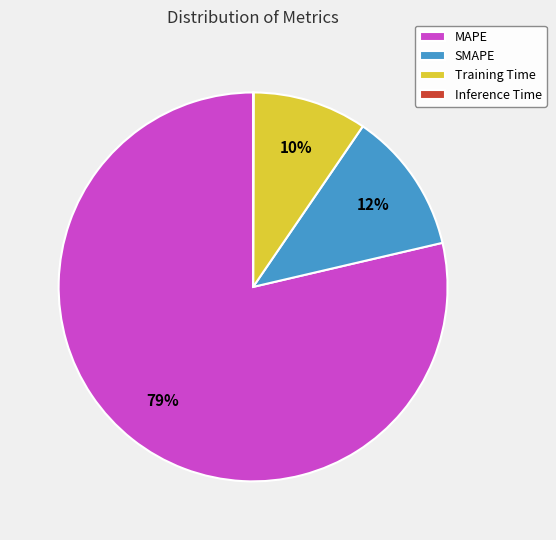

To the nearest percent, what percentage of the pie is Training Time?

10%